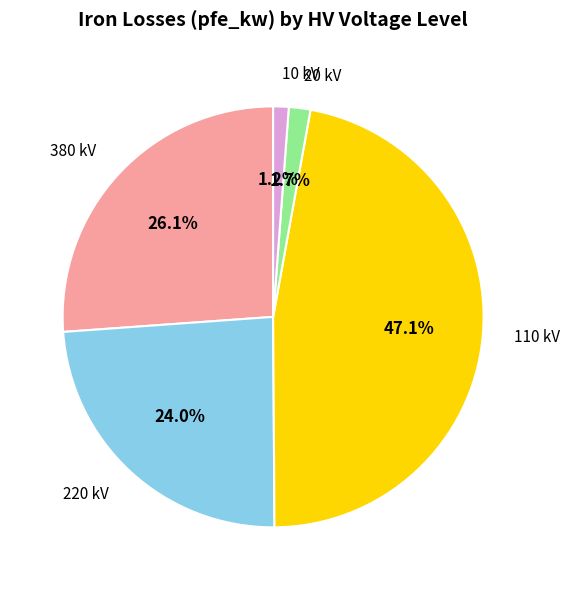

Is there a majority slice in this chart?

No